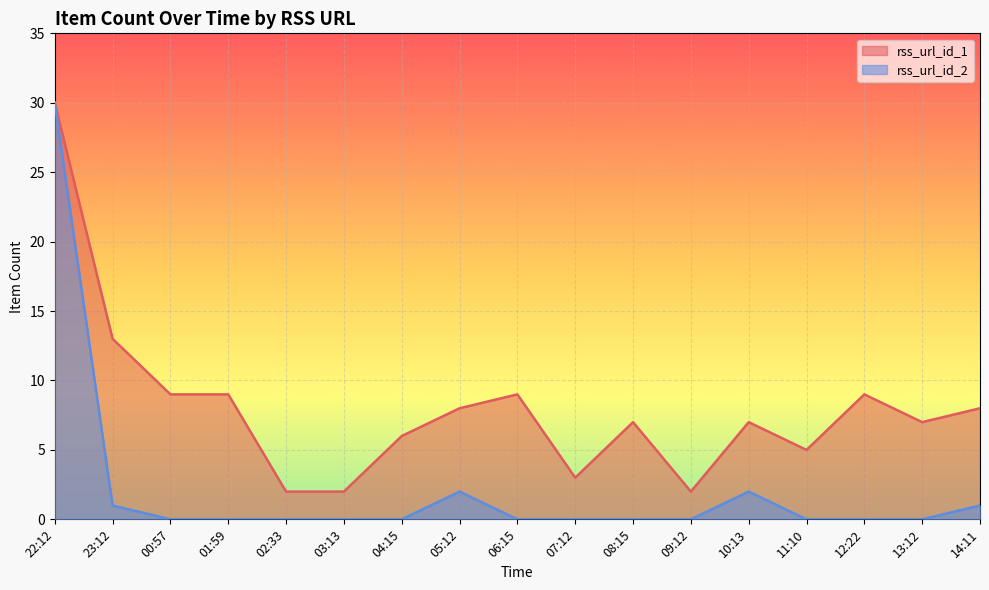

True or false: rss_url_id_2 and rss_url_id_1 intersect in this chart.

False